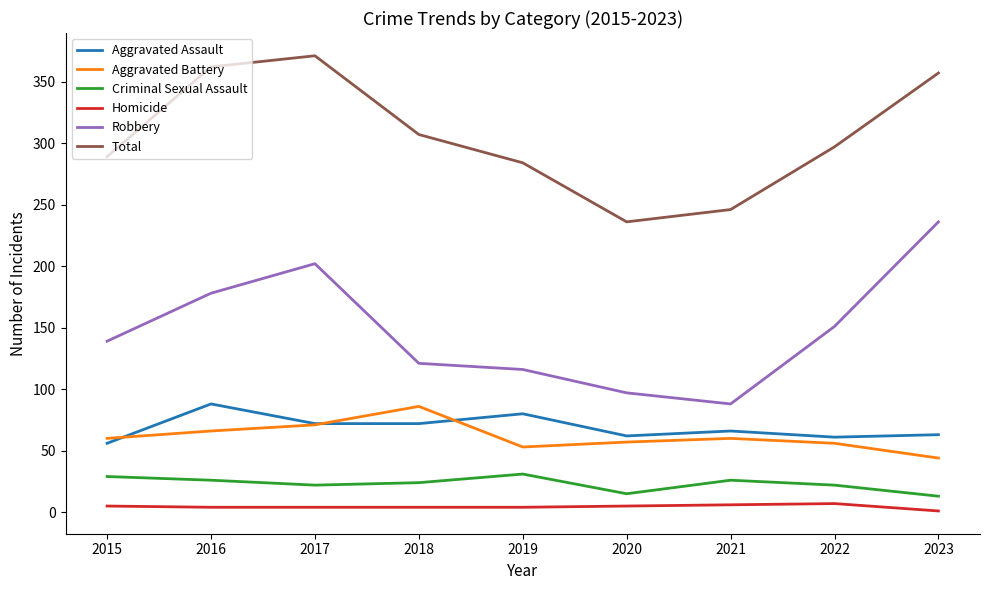

What is the total value across all series at 2017?

742